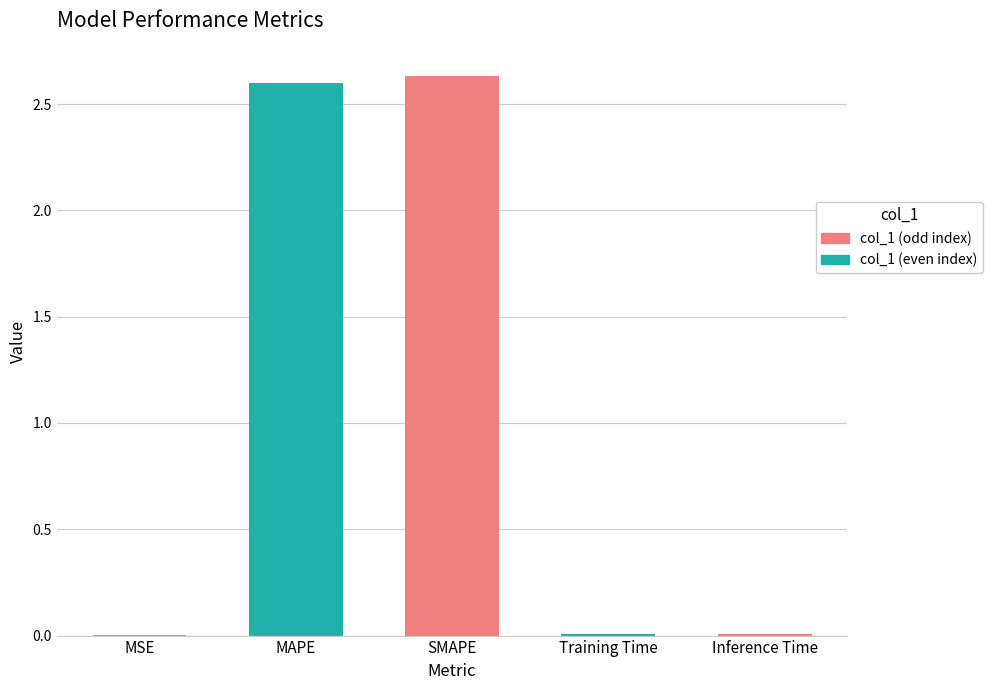

What position from the left is MAPE?

2